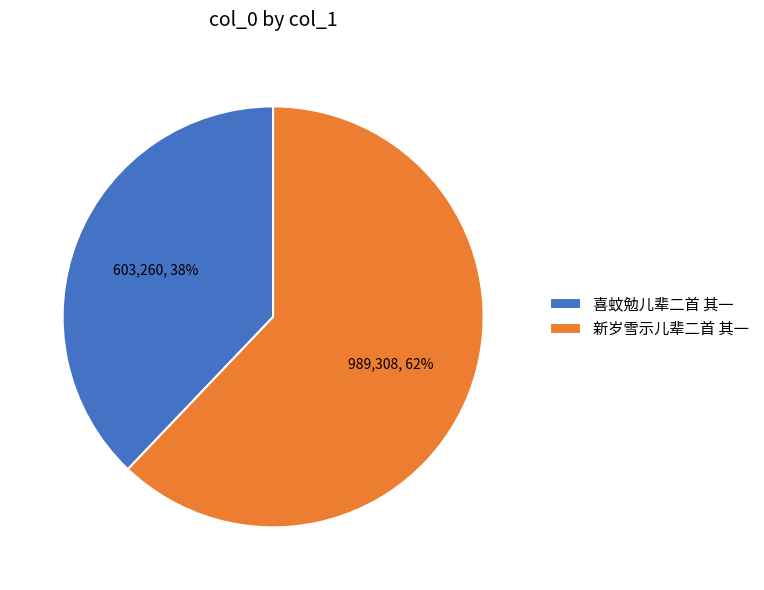

Do 喜蚊勉儿辈二首 其一 and 新岁雪示儿辈二首 其一 together represent more than half of the pie?

Yes